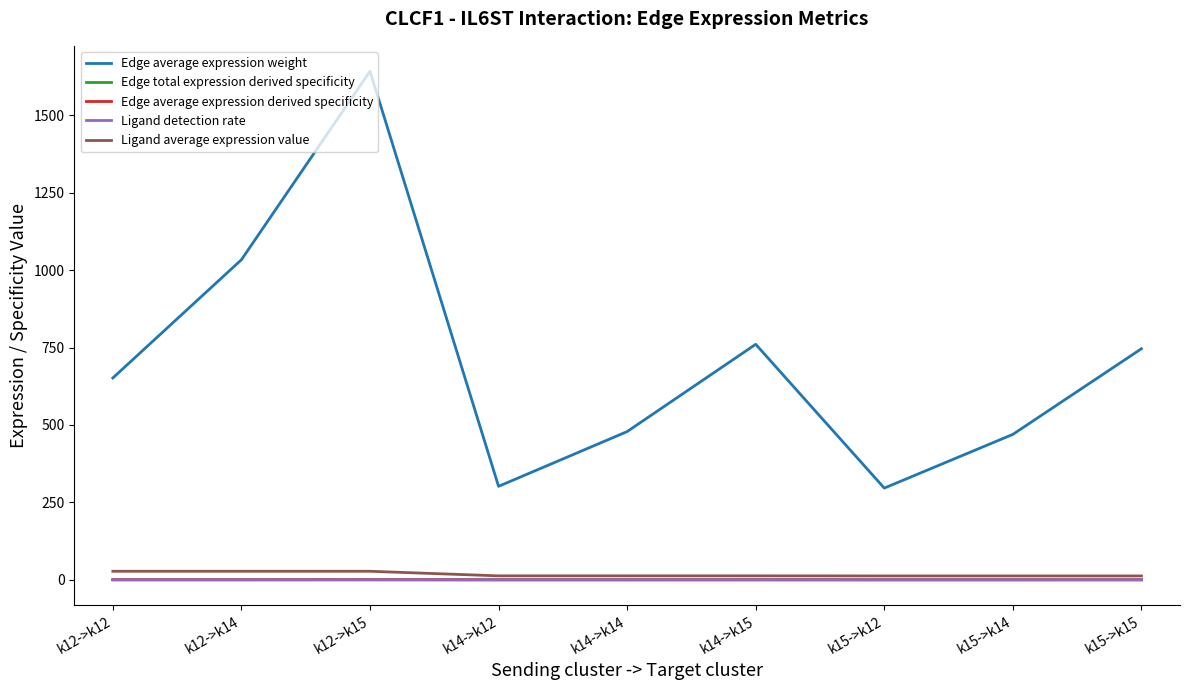

What are all the series names shown in the legend?

Edge average expression weight, Edge total expression derived specificity, Edge average expression derived specificity, Ligand detection rate, Ligand average expression value